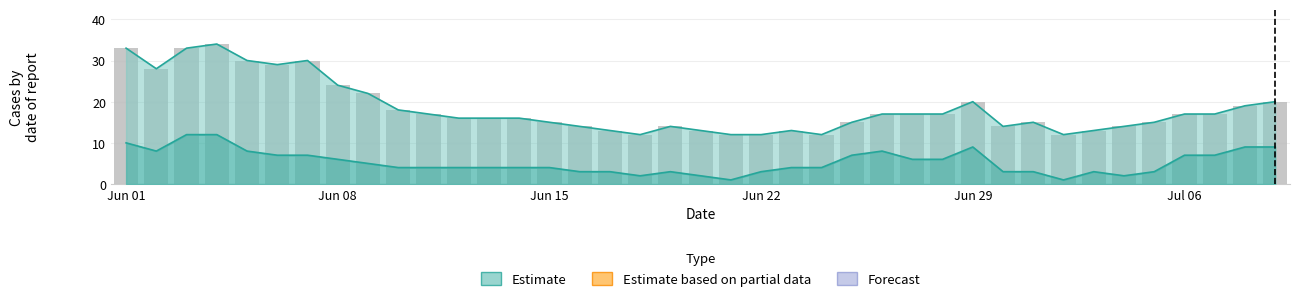

What is the greatest value displayed?

34